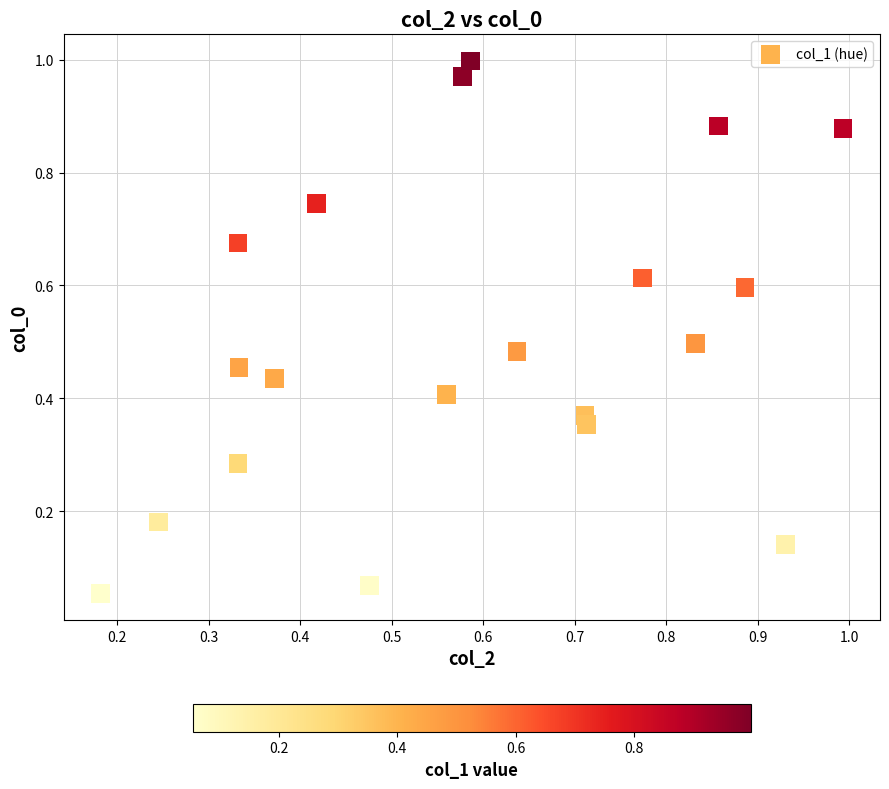

Count the number of points in this scatter plot.

20